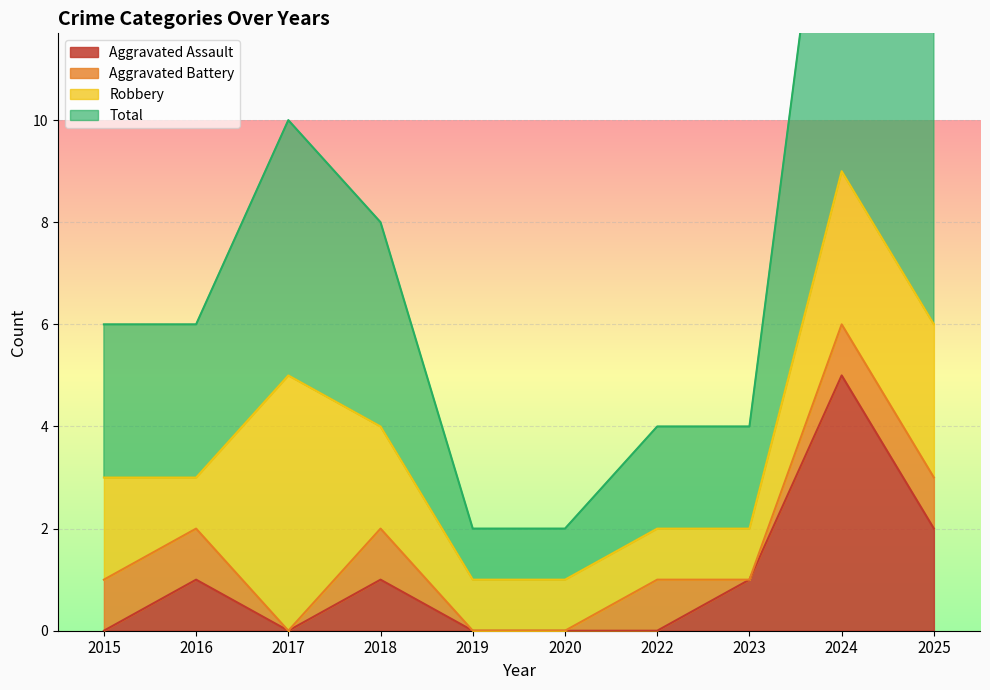

What is the maximum value for Aggravated Assault?

5